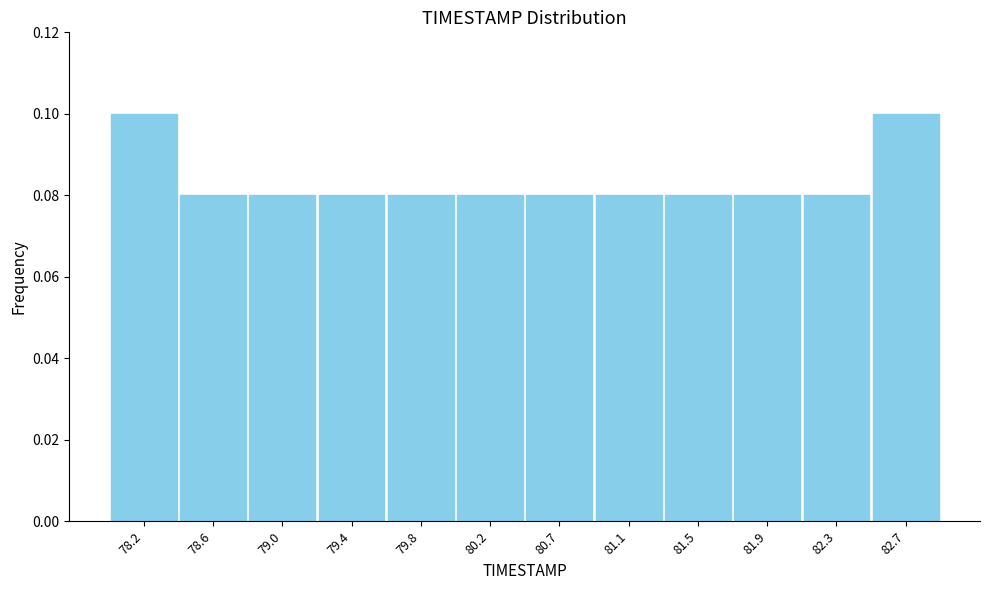

What is the height of the bar covering 79.25 to 79.65 on the x-axis? Neither the bar edges nor the heights are printed on the chart, so give them approximately, as read against the axes.

0.08